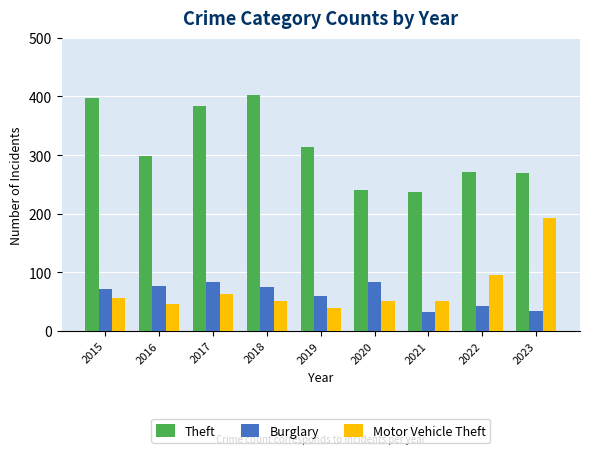

How many values in the Theft series are below 299?

4